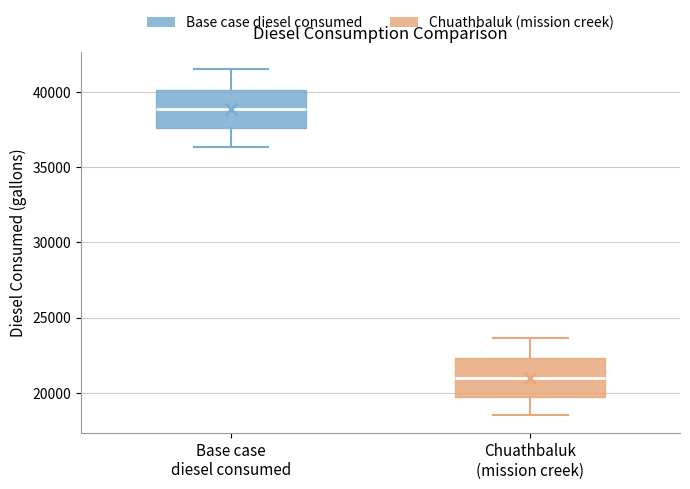

Reading left to right, transcribe this box plot: for each box, give where its median line is, the range the box spans, and where its two whiskers end, as read against the y-axis. The values are not printed on the chart, so give them approximately, as read against the axis.

Base case diesel consumed: median 39000, box 37500 to 40000, whiskers 36500 to 41500
Chuathbaluk (mission creek): median 21000, box 19500 to 22500, whiskers 18500 to 23500